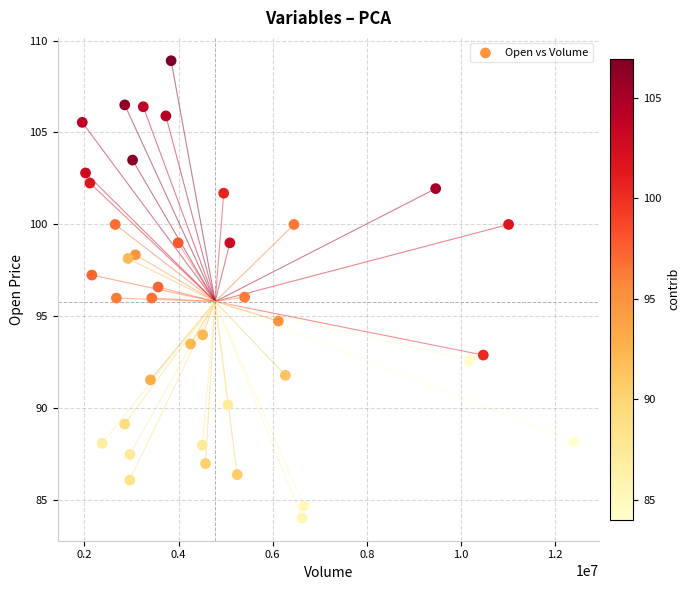

What is the range of X values (max minus min)?

10453556.0